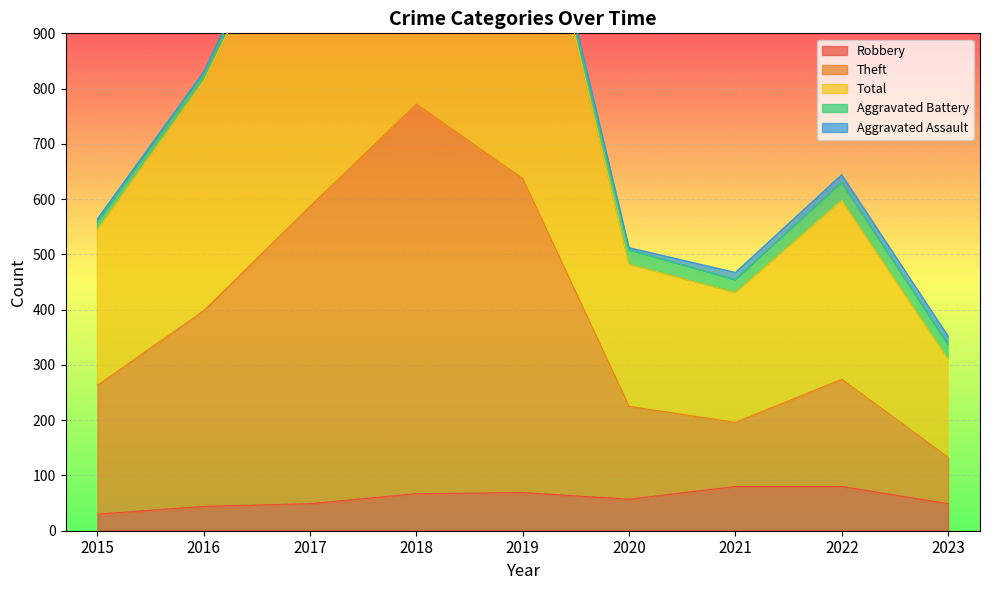

What is the difference between the highest and lowest values at 2015?

534